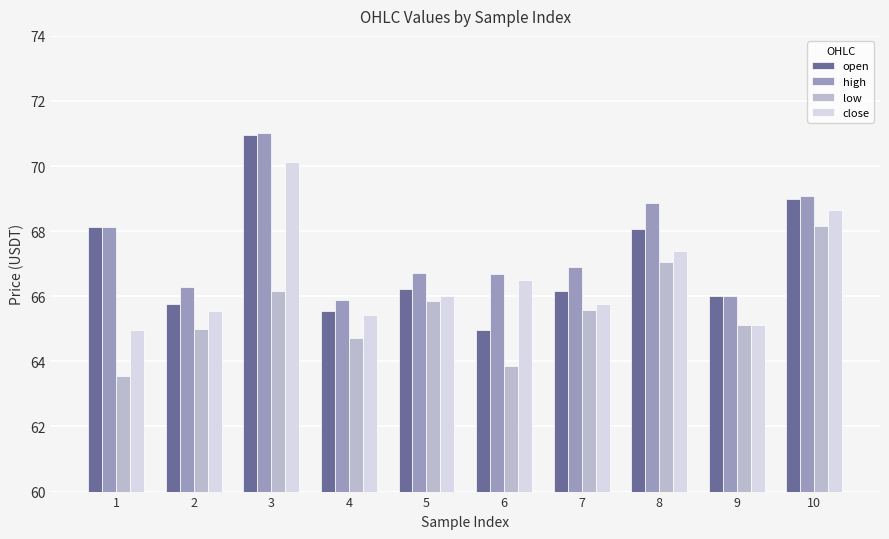

What is the total value across all series at 8?

271.4